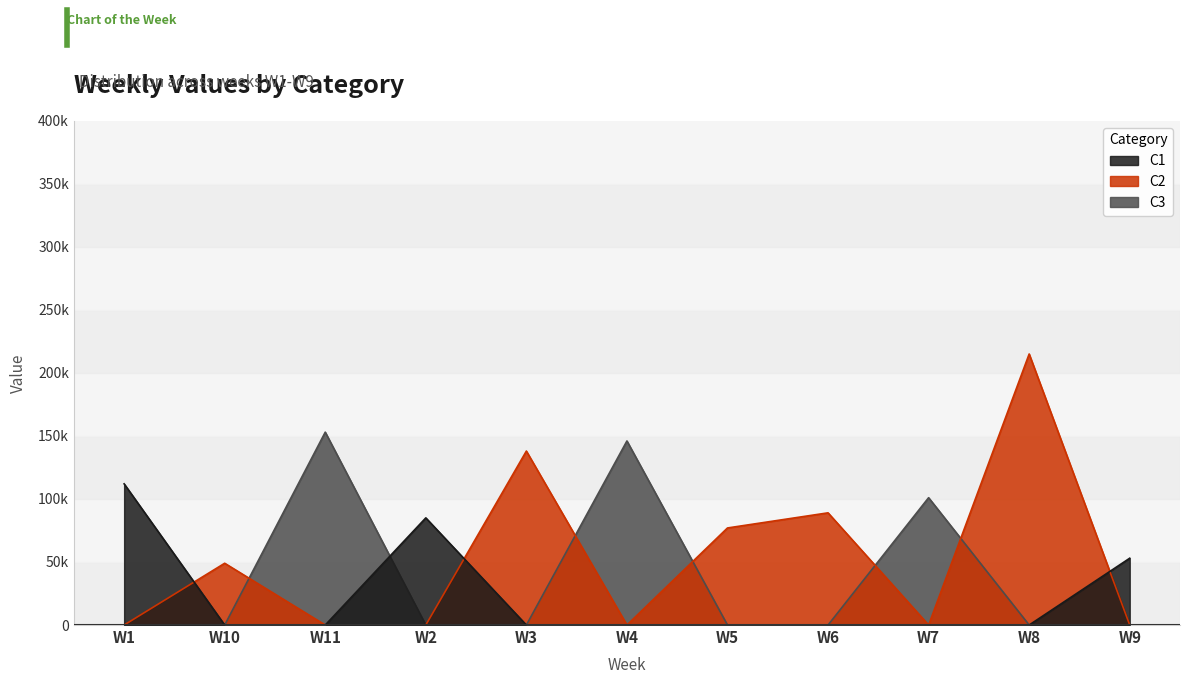

How many interior local valleys does the C2 series have?

2